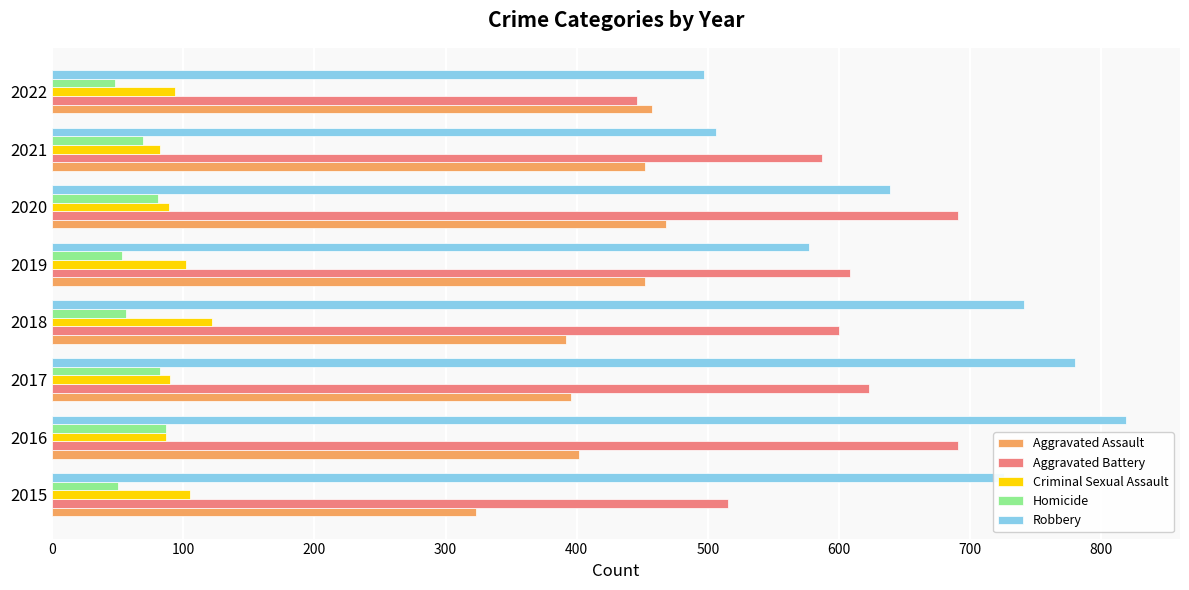

What value does the Criminal Sexual Assault series have at 2016?

87